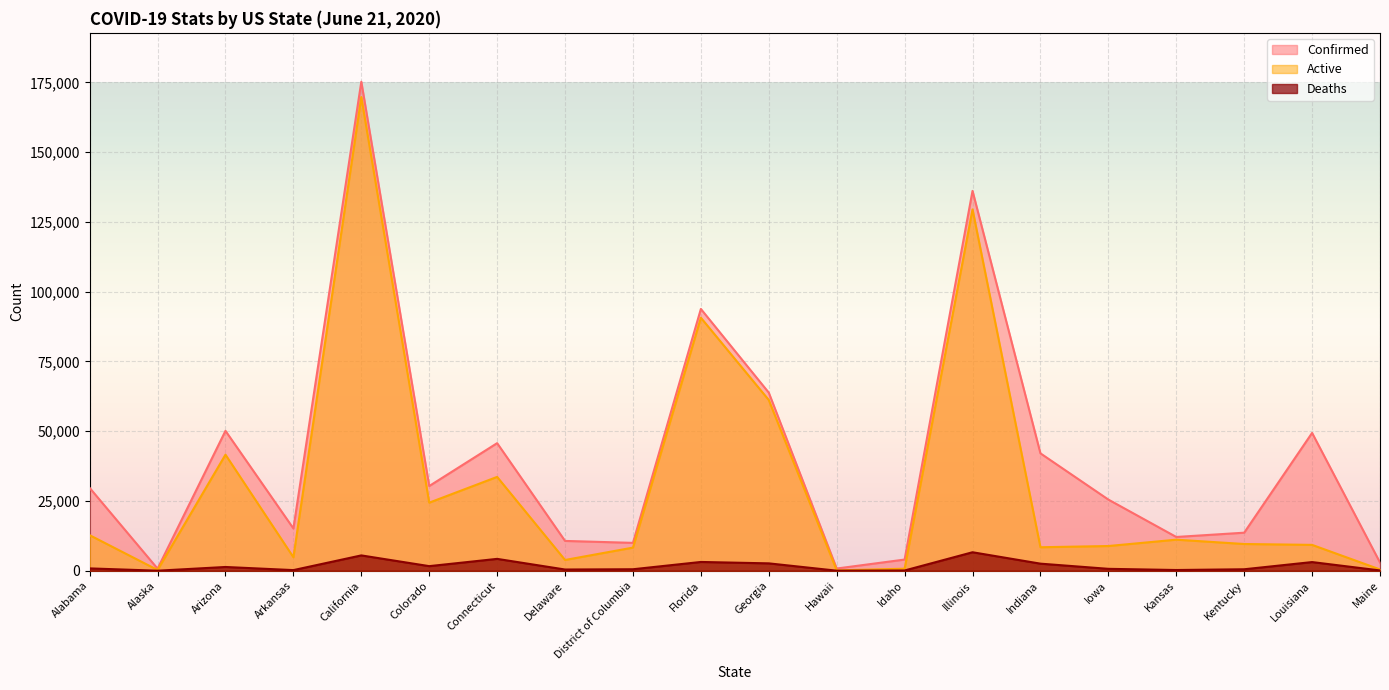

Which series has the largest total across all categories?

Confirmed